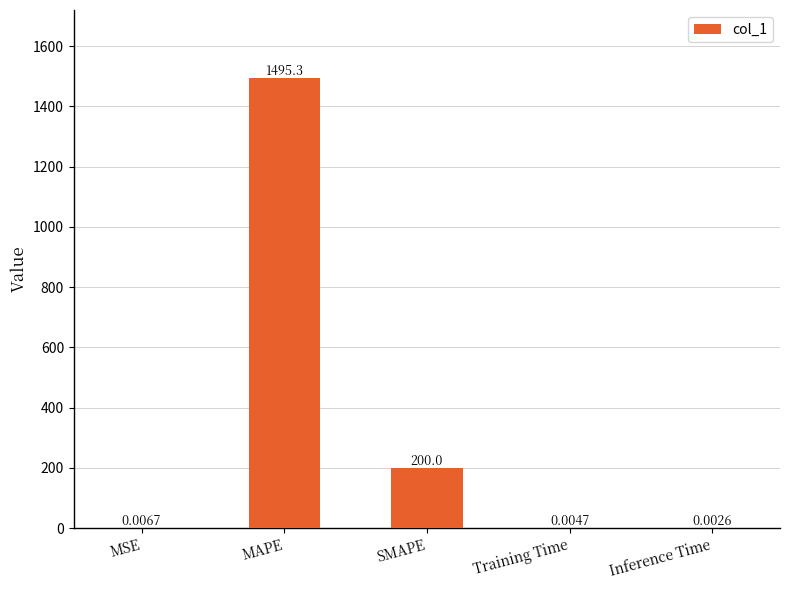

Which category has the highest value across all series?

MAPE